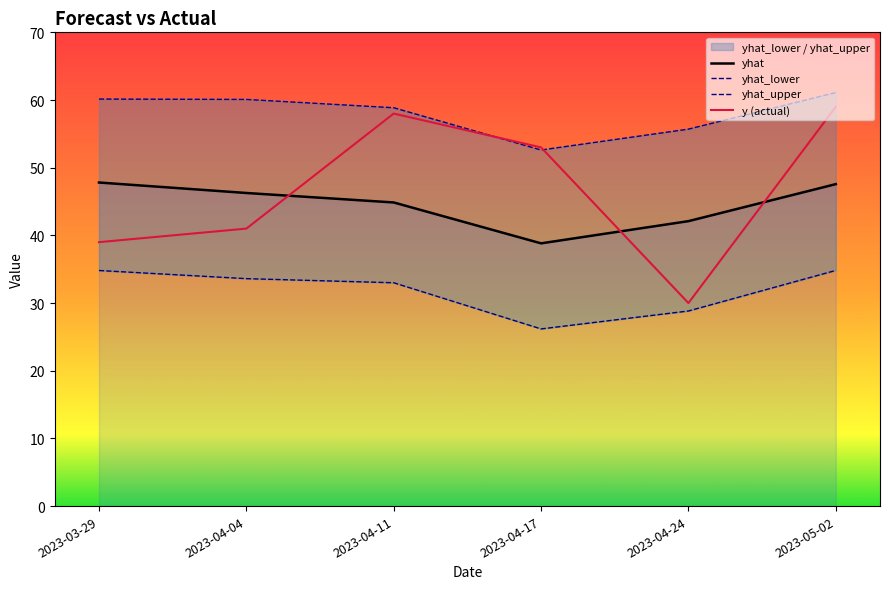

True or false: yhat_lower and yhat cross at least once.

False